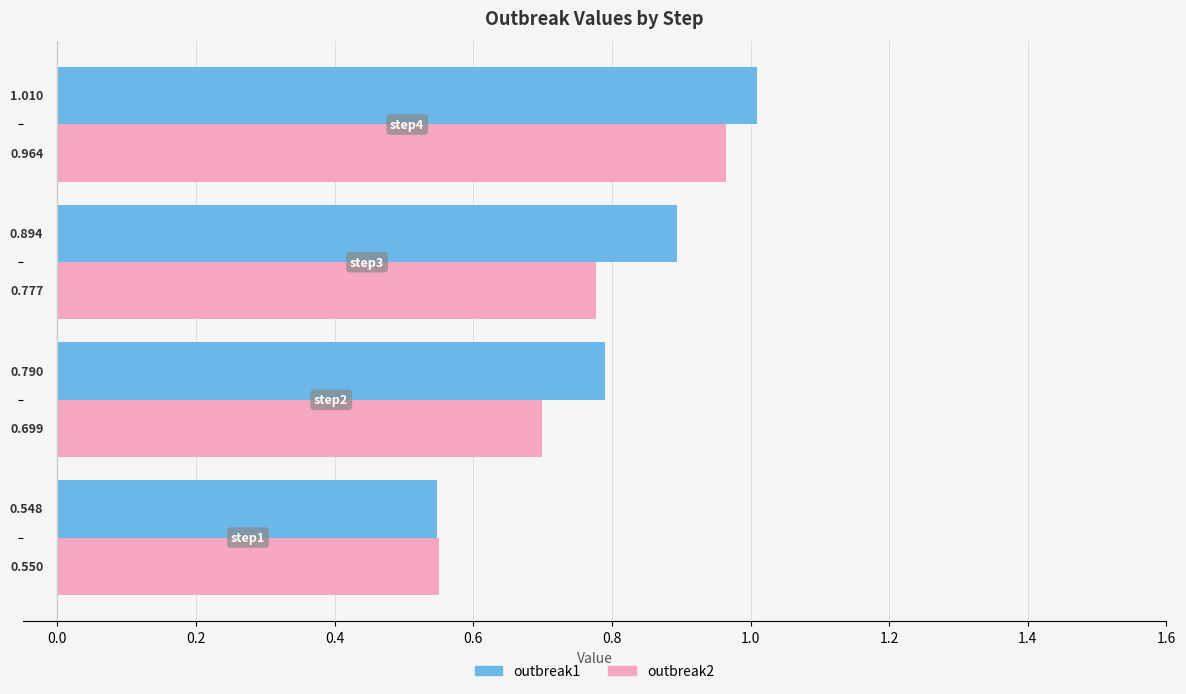

At which category is the sum across all series the highest?

step4